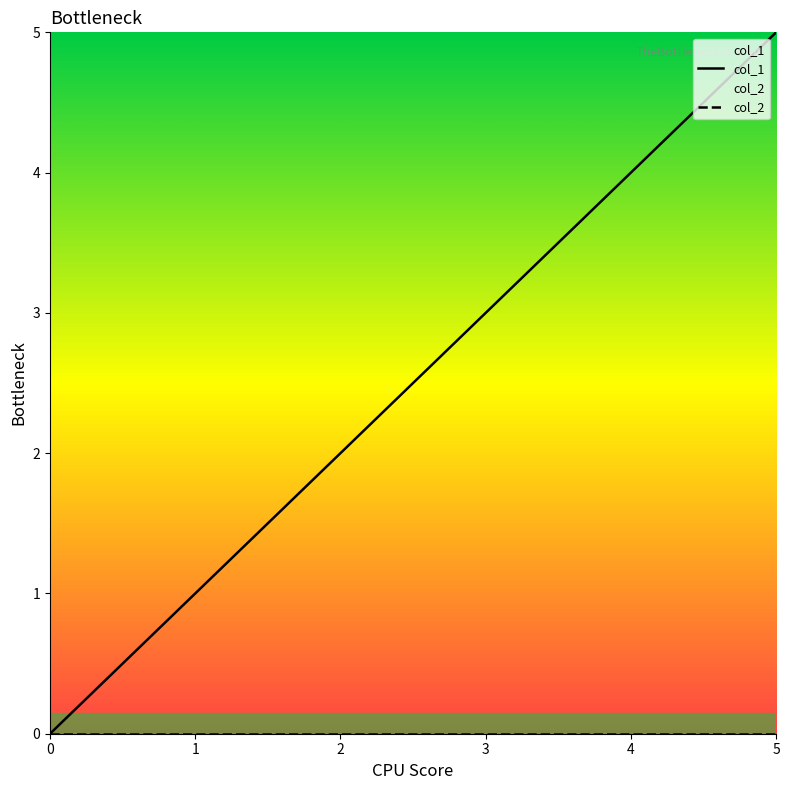

Which series has the widest spread of values?

col_1